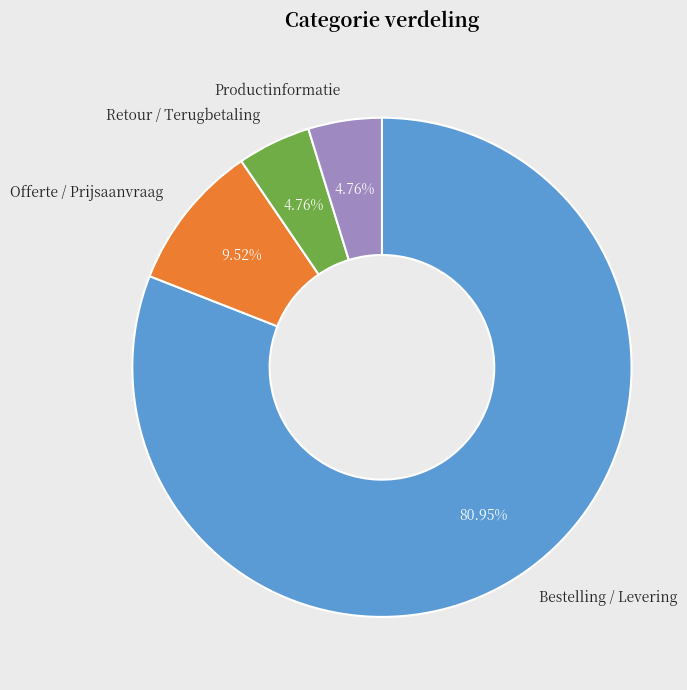

Is there any slice that represents more than half of the pie?

Yes